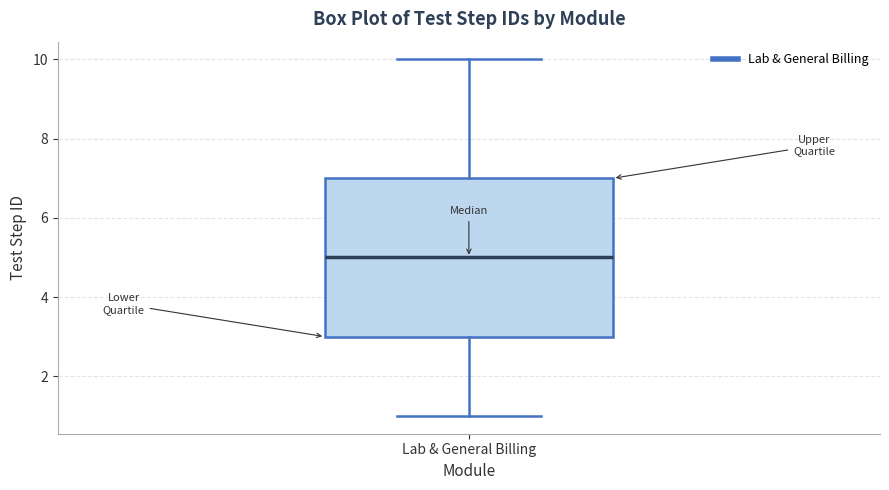

Transcribe this box plot: give where the median line is, the range the box spans, and where the two whiskers end, as read against the y-axis. The values are not printed on the chart, so give them approximately, as read against the axis.

median 5, box 3 to 7, whiskers 1 to 10